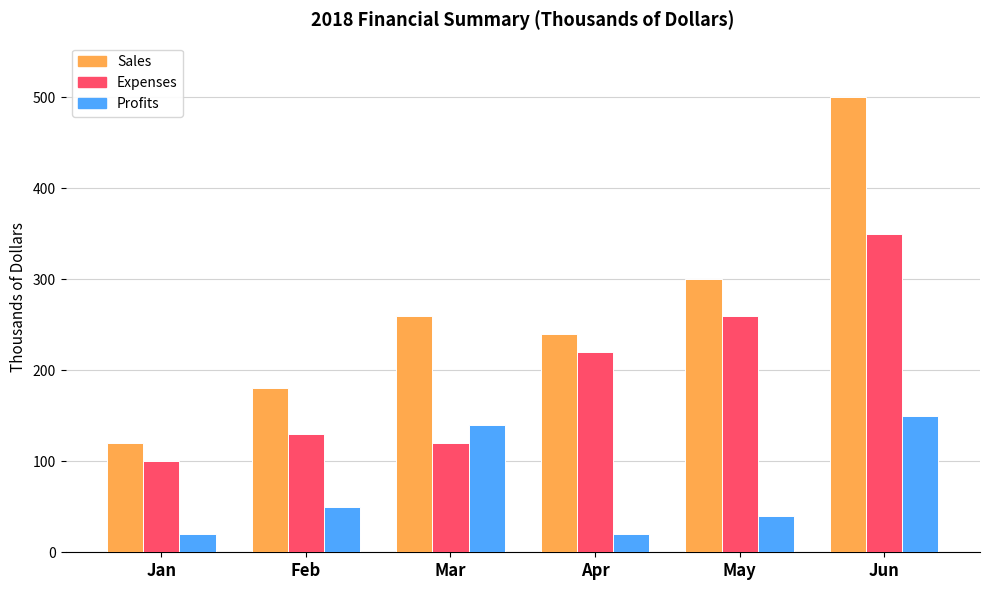

Is it true that Profits equals 30 at Mar?

False